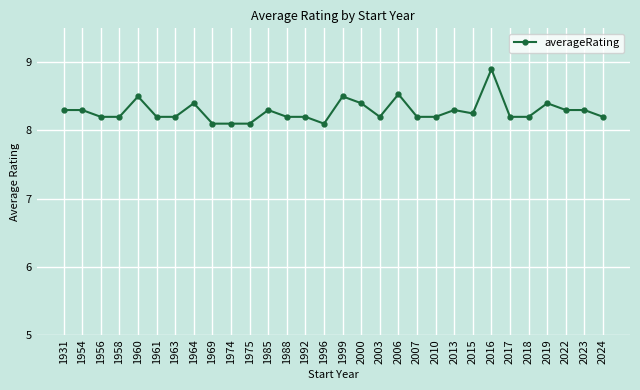

What is the minimum value shown in the chart?

8.1